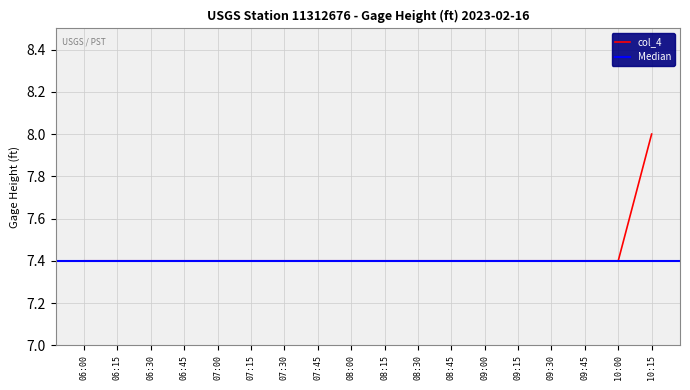

What is the sum of all values?

133.8